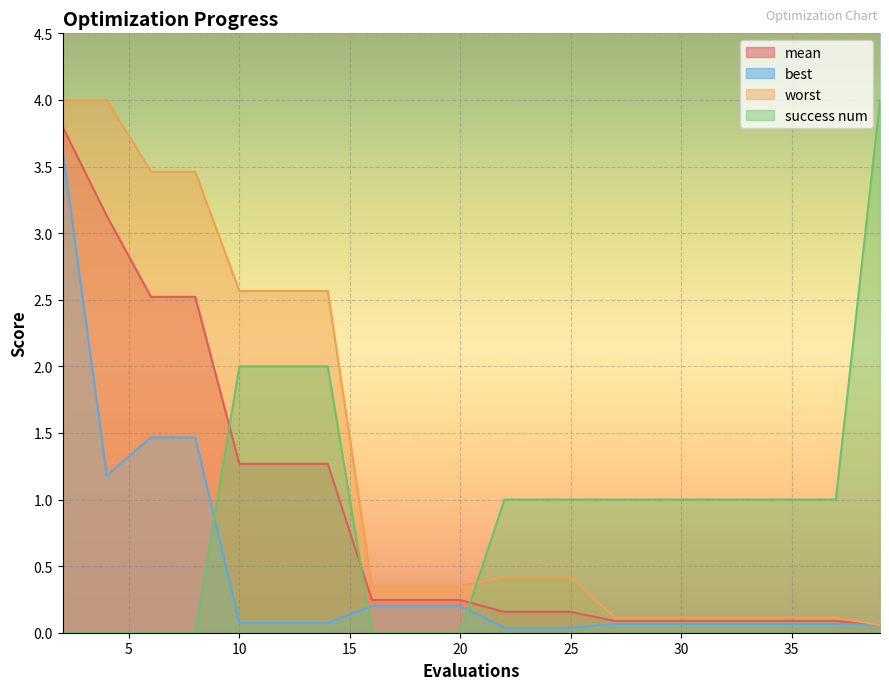

Reading left to right, list all the values displayed in this chart.

mean: 2=3.8	4=3.1	6=2.5	8=2.5	10=1.3	12=1.3	14=1.3	16=0.2	18=0.2	20=0.2	22=0.2	23=0.2	25=0.2	27=0.1	29=0.1	31=0.1	33=0.1	35=0.1	37=0.1	39=0.1
best: 2=3.6	4=1.2	6=1.5	8=1.5	10=0.1	12=0.1	14=0.1	16=0.2	18=0.2	20=0.2	22=0.0	23=0.0	25=0.0	27=0.1	29=0.1	31=0.1	33=0.1	35=0.1	37=0.1	39=0.1
worst: 2=4.0	4=4.0	6=3.5	8=3.5	10=2.6	12=2.6	14=2.6	16=0.4	18=0.4	20=0.4	22=0.4	23=0.4	25=0.4	27=0.1	29=0.1	31=0.1	33=0.1	35=0.1	37=0.1	39=0.1
success num: 2=0.0	4=0.0	6=0.0	8=0.0	10=2.0	12=2.0	14=2.0	16=0.0	18=0.0	20=0.0	22=1.0	23=1.0	25=1.0	27=1.0	29=1.0	31=1.0	33=1.0	35=1.0	37=1.0	39=4.0